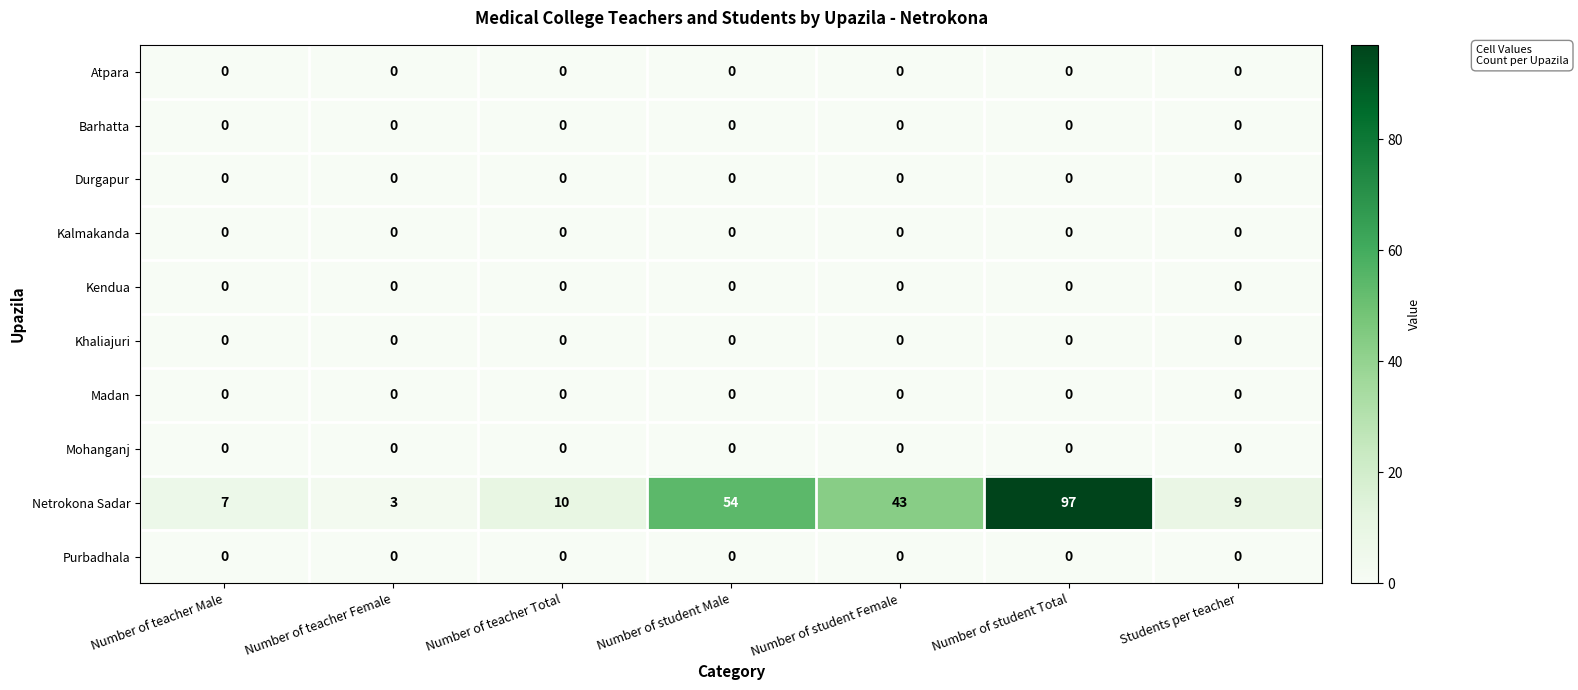

At how many categories does at least one series exceed 45?

2